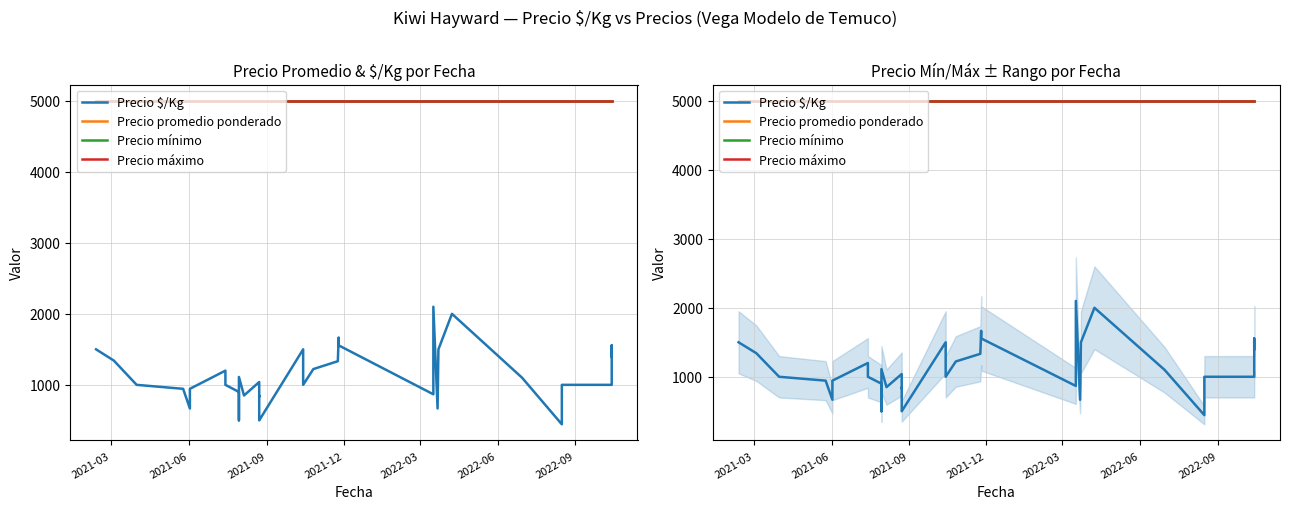

Which series has the largest total across all categories?

Precio promedio ponderado